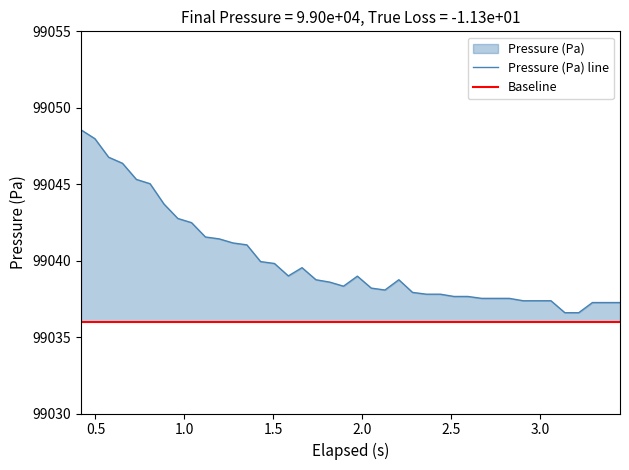

How many data points in Pressure (Pa) line are above 99038?

24